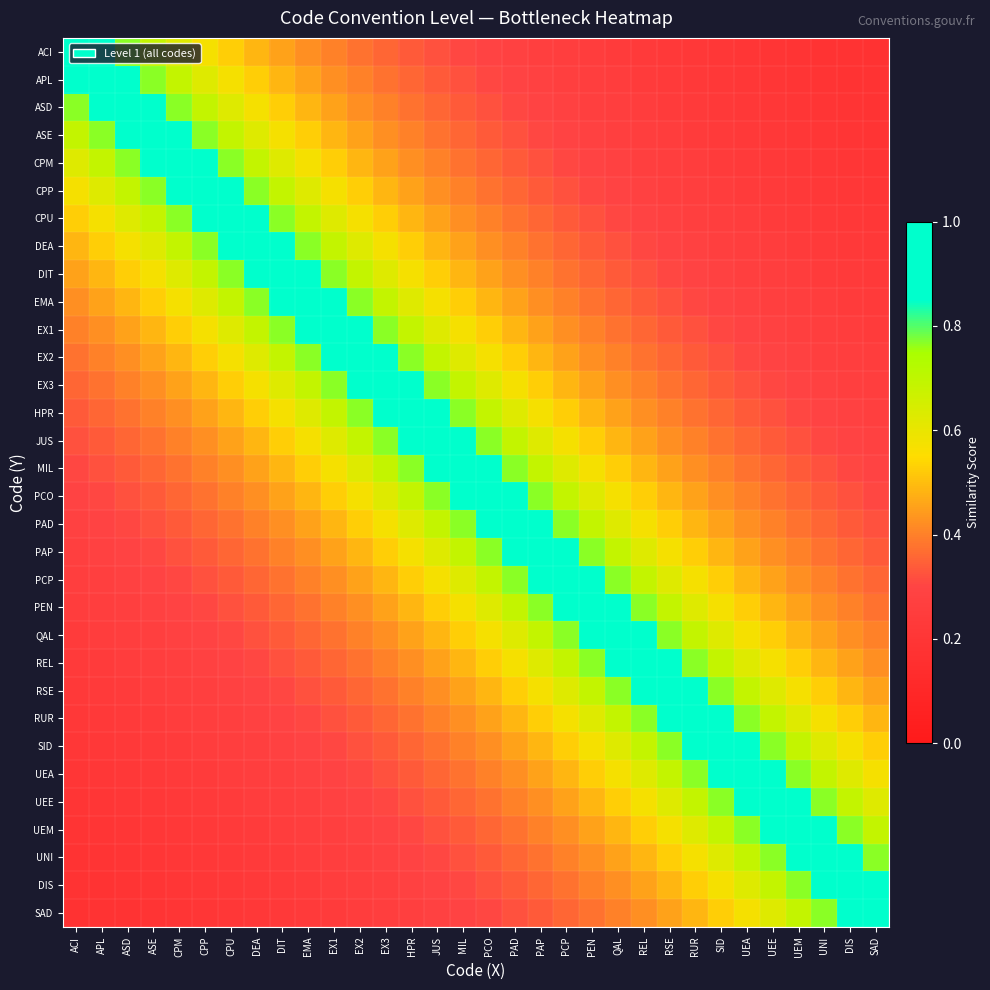

Which category has the highest value across all series?

ACI